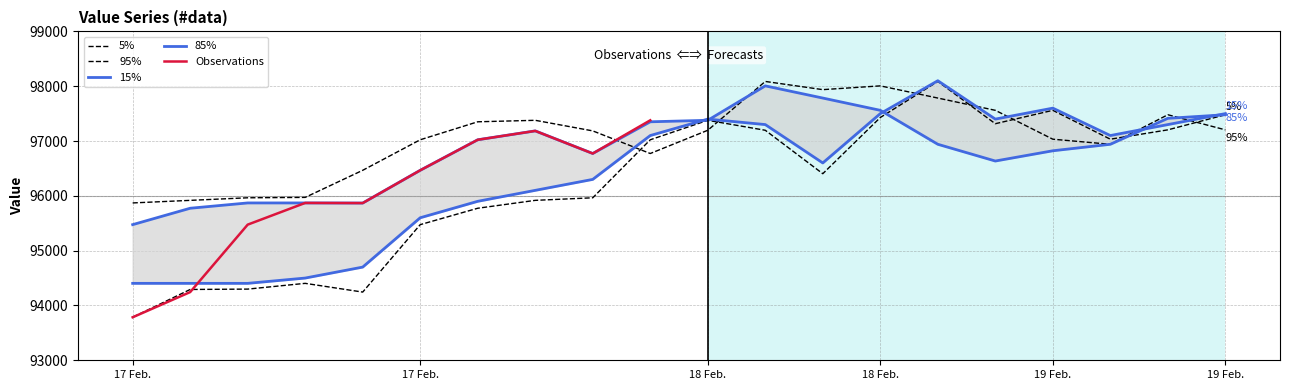

Does the chart have visible grid lines?

Yes